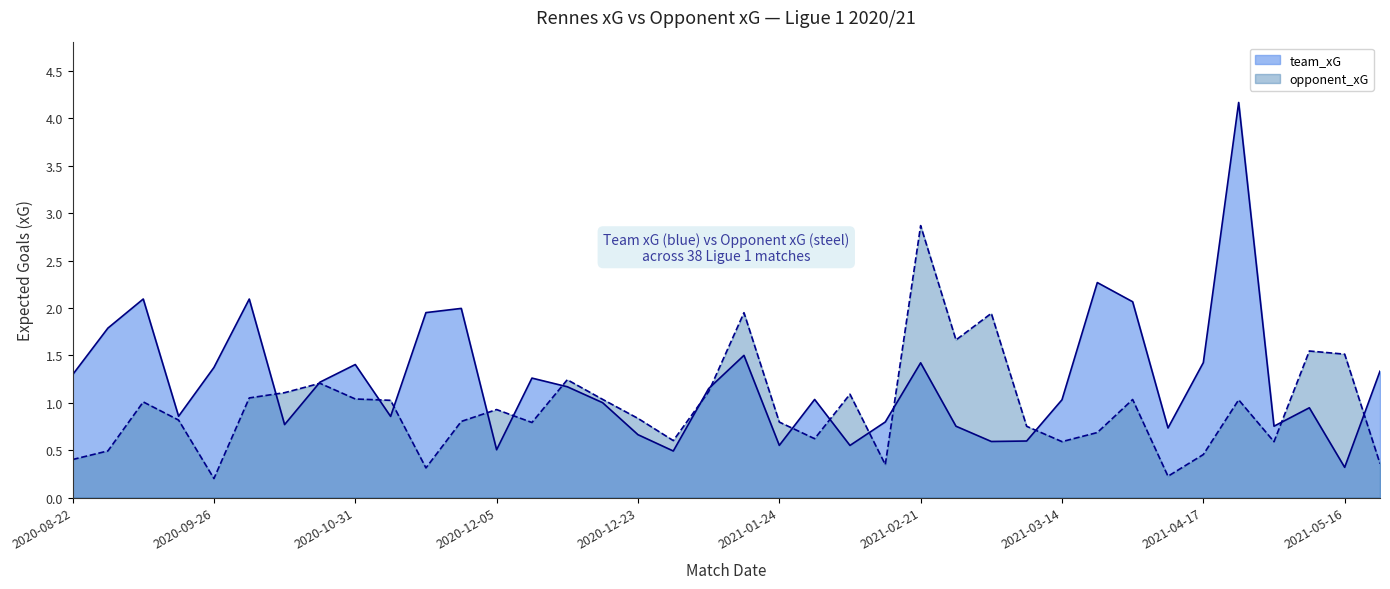

What is the minimum value shown in the chart?

0.2